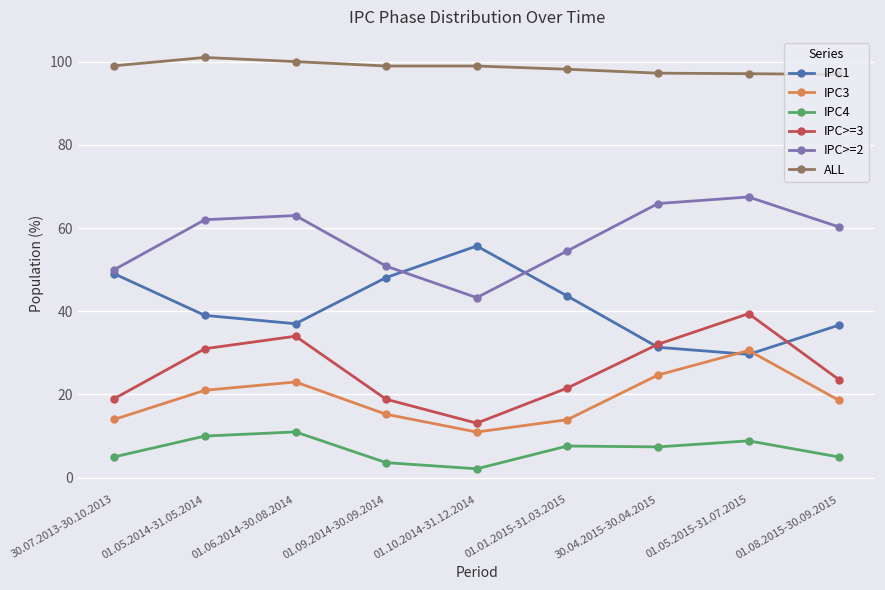

What are all the series names shown in the legend?

IPC1, IPC3, IPC4, IPC>=3, IPC>=2, ALL